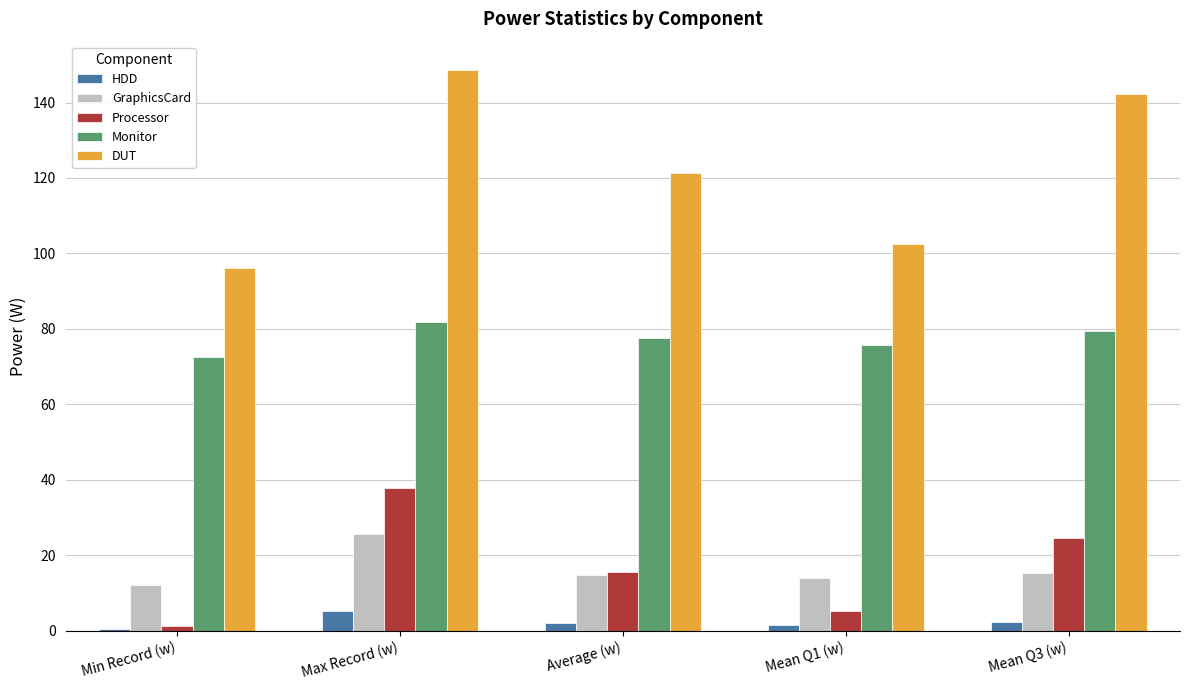

What is the sum of all DUT values?

611.0